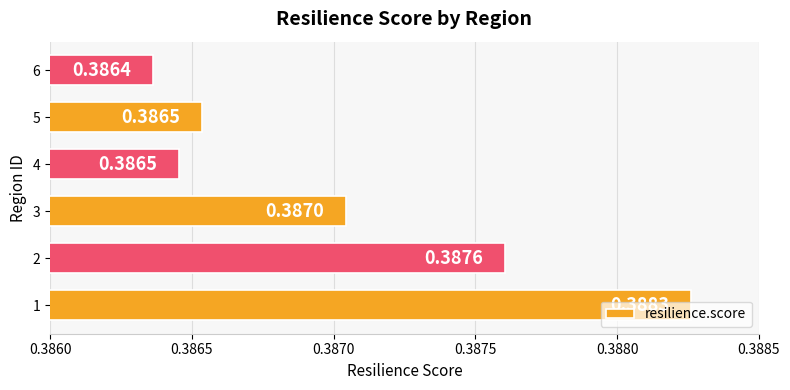

How many bars are there in total?

6